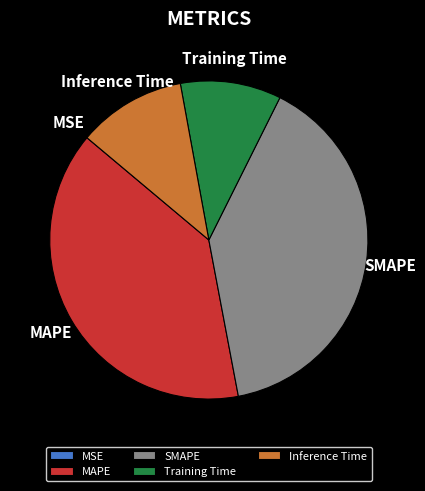

Between SMAPE and Training Time, which is larger?

SMAPE